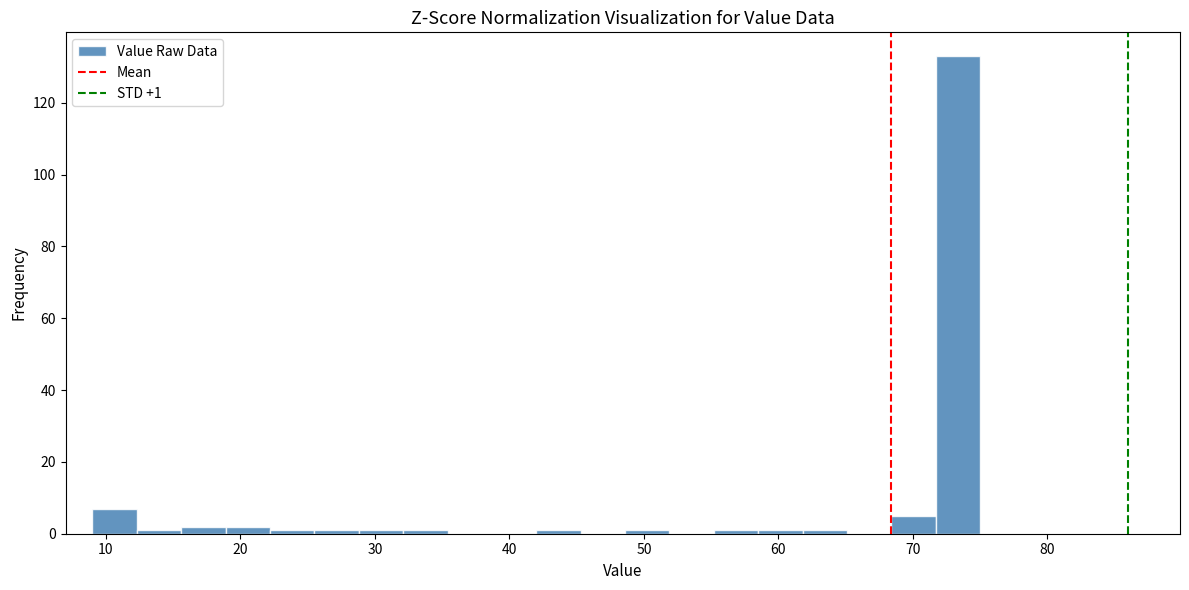

Read against the x-axis, roughly where is the centre of the tallest bar?

73